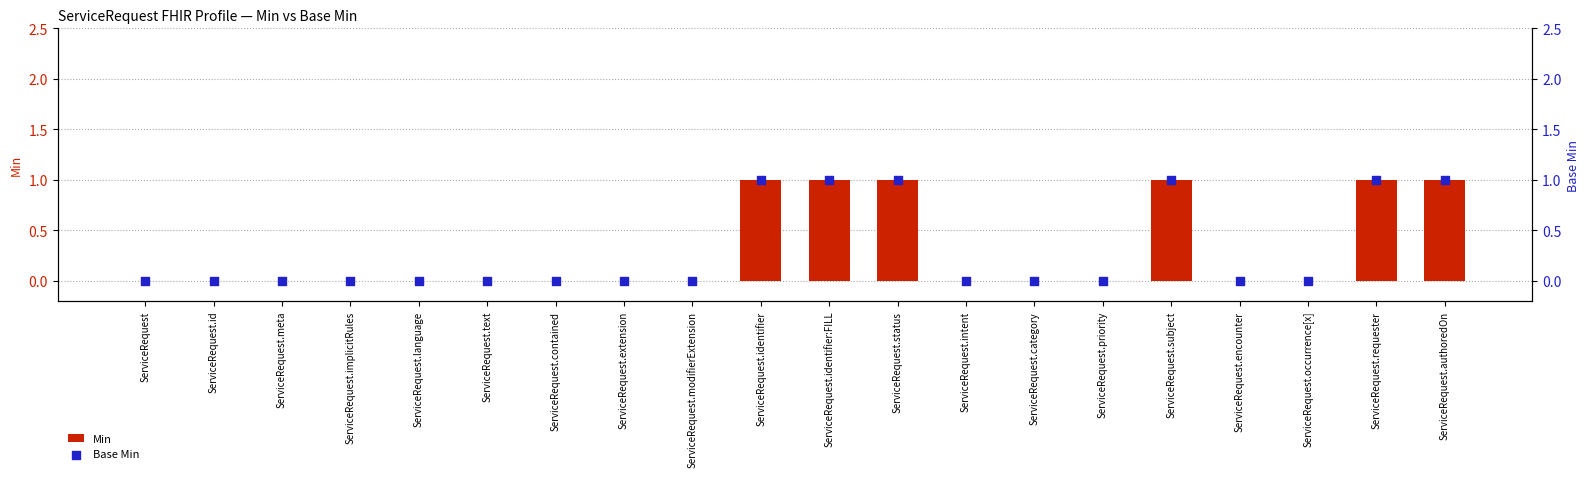

At how many categories does at least one series exceed 0?

6